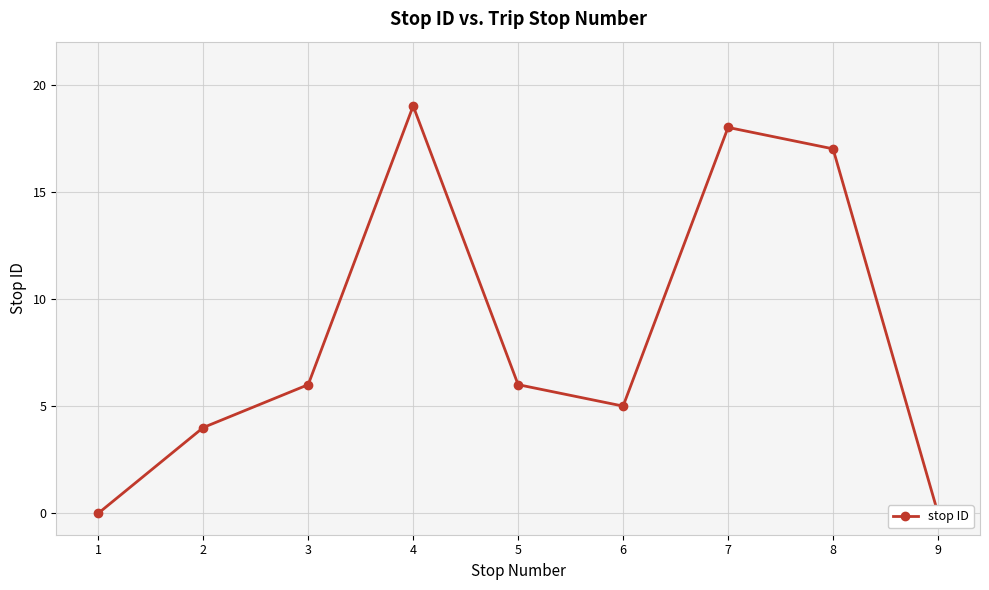

How many categories are shown in the chart?

9